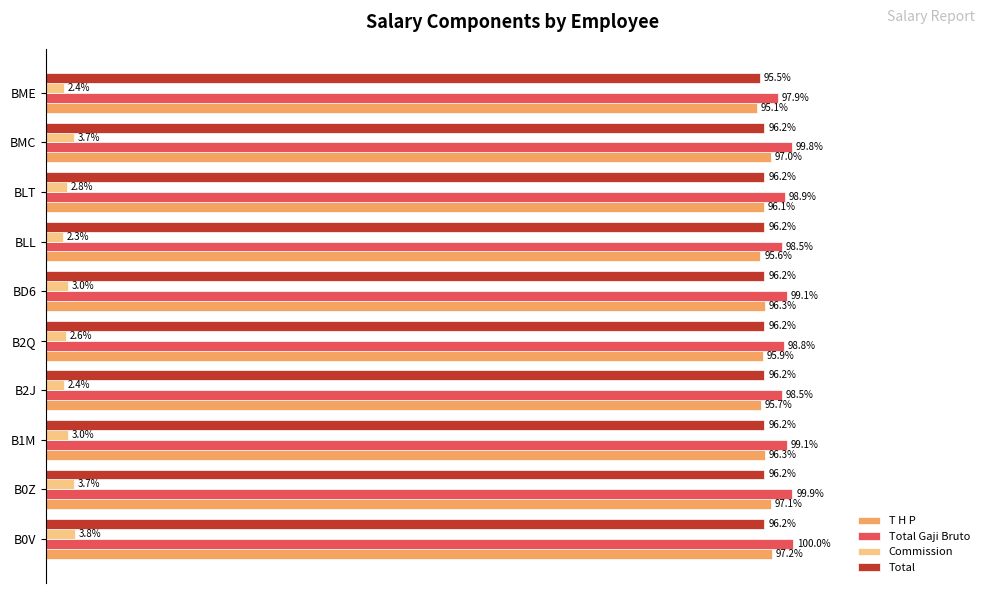

What are all the series names shown in the legend?

T H P, Total Gaji Bruto, Commission, Total